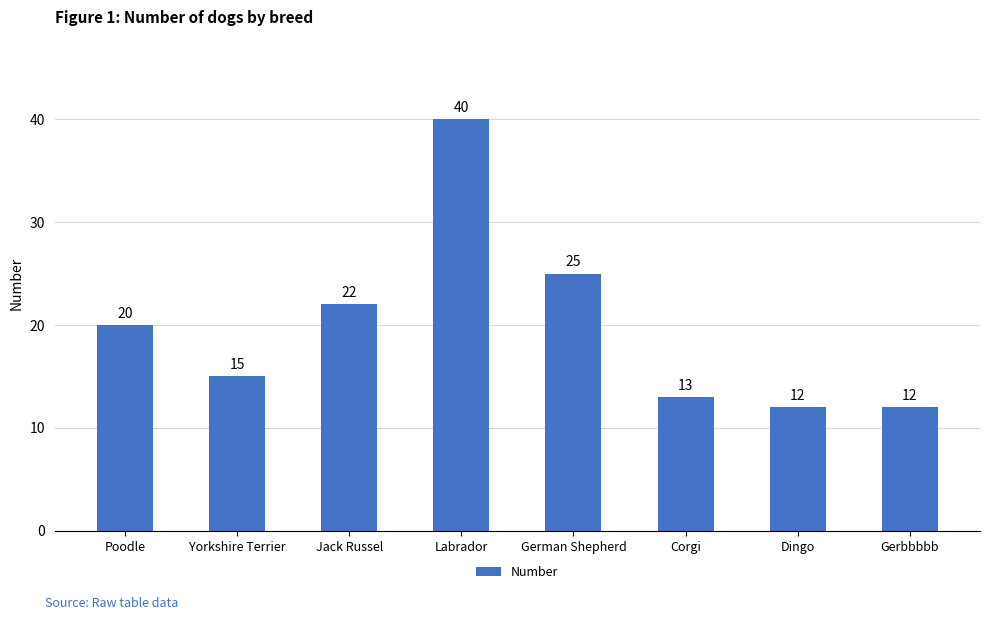

What is the label of the 2nd bar from the right?

Dingo